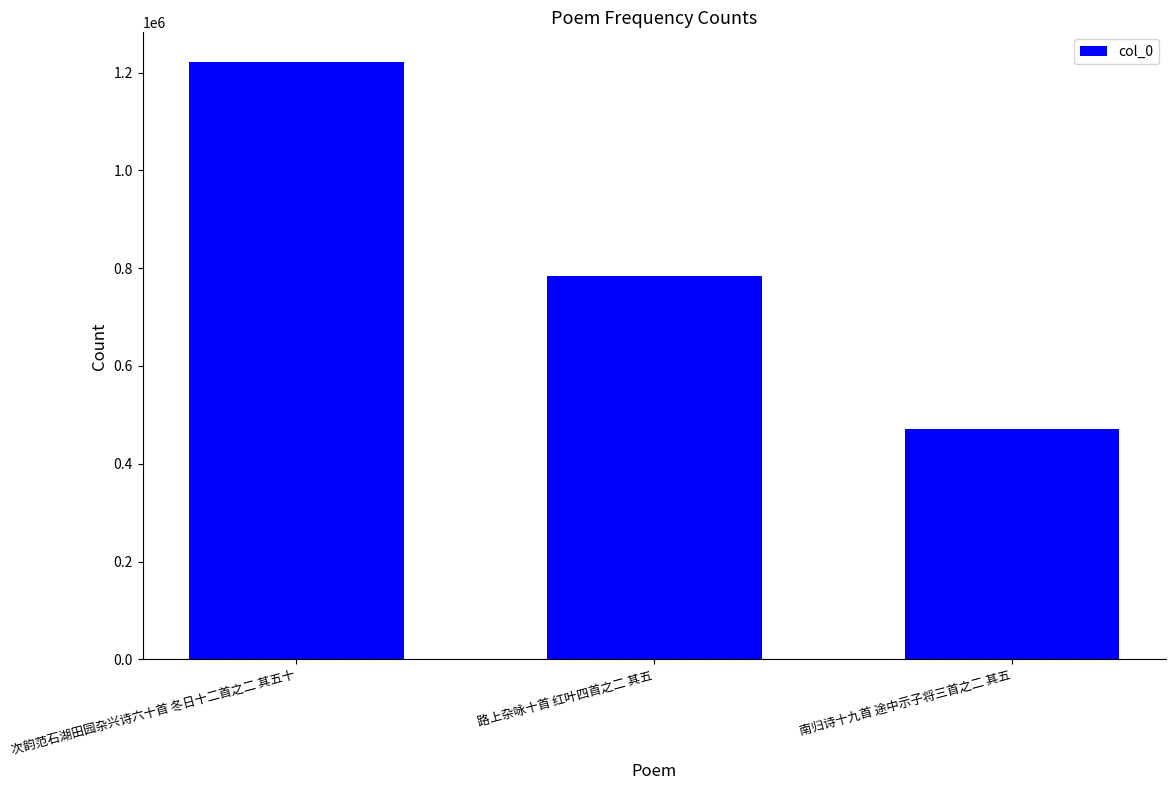

Does the chart contain stacked bars?

No